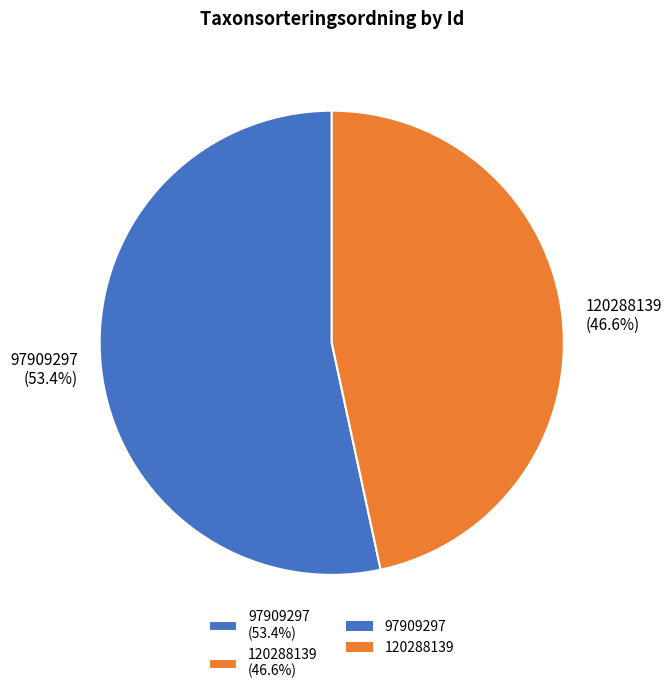

How many segments does this pie chart have?

2